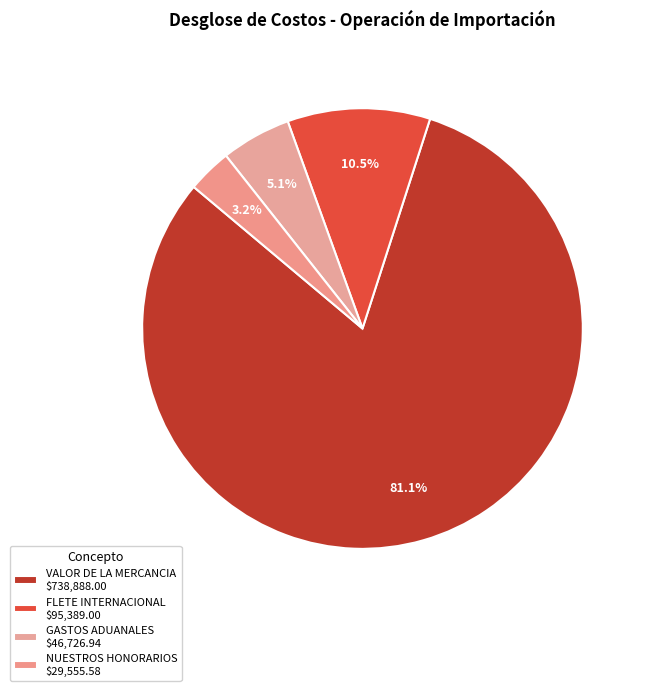

Count the number of slices in the pie.

4